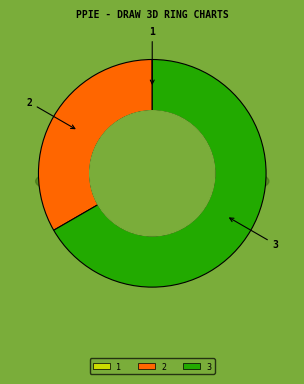

How many slices are in this pie chart?

3